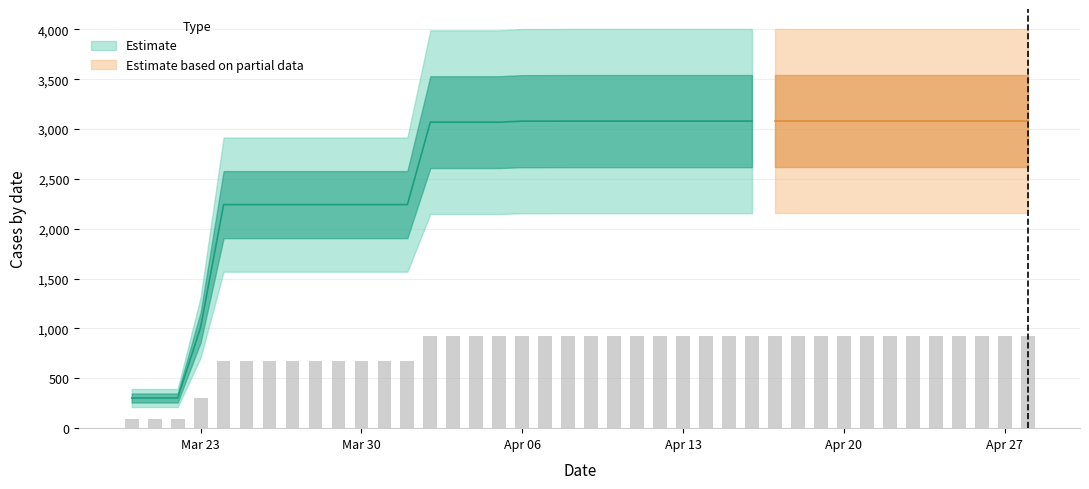

Between 02-04-2020 and 10-04-2020, which is larger?

10-04-2020